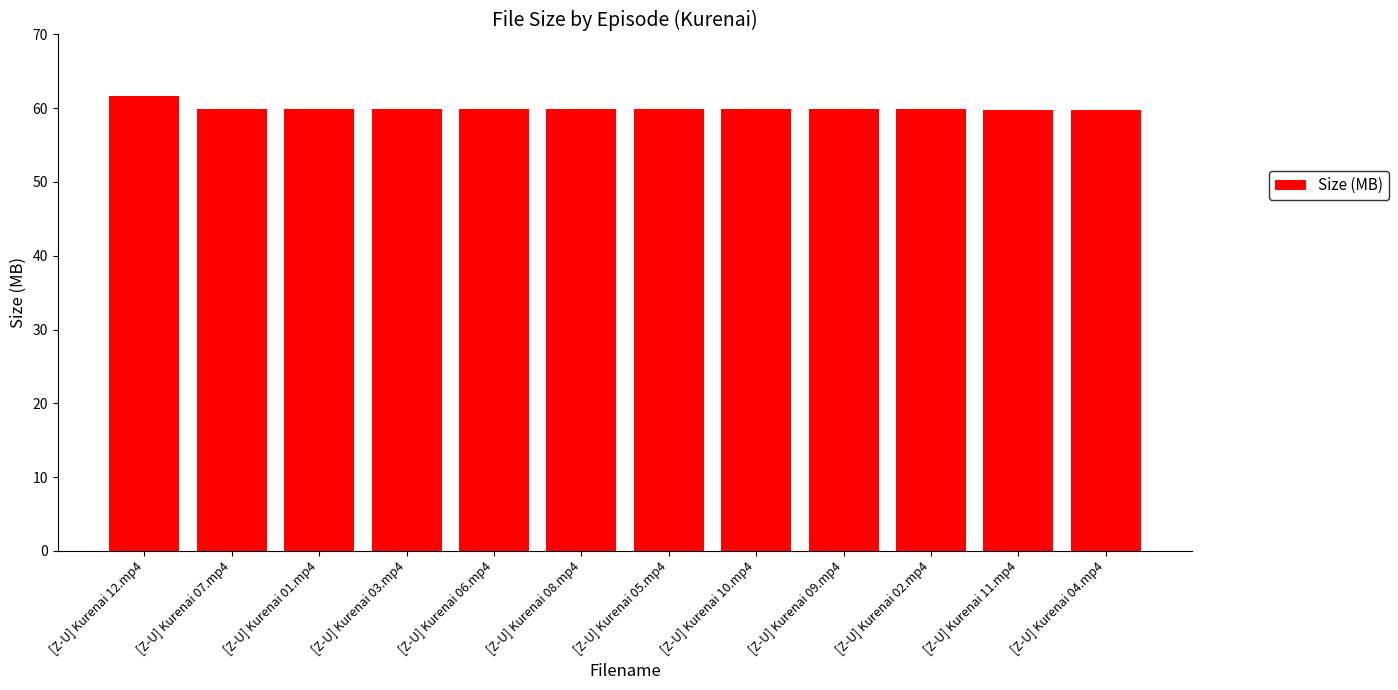

What is the value of the 7th bar from the left?

59.8